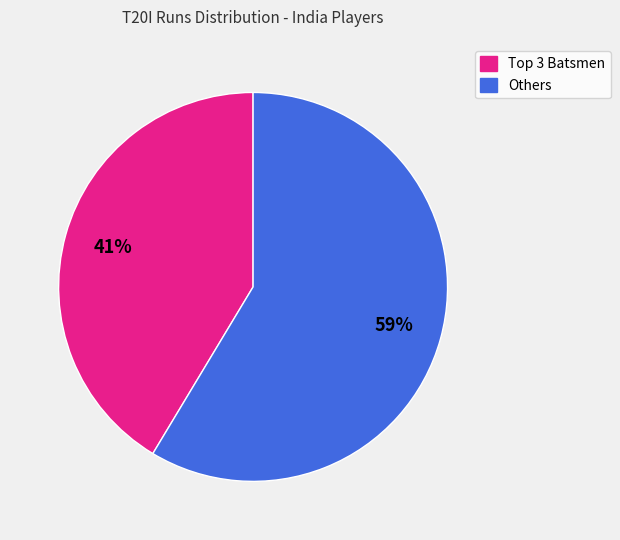

Which category has the smallest portion of the pie?

Top 3 Batsmen